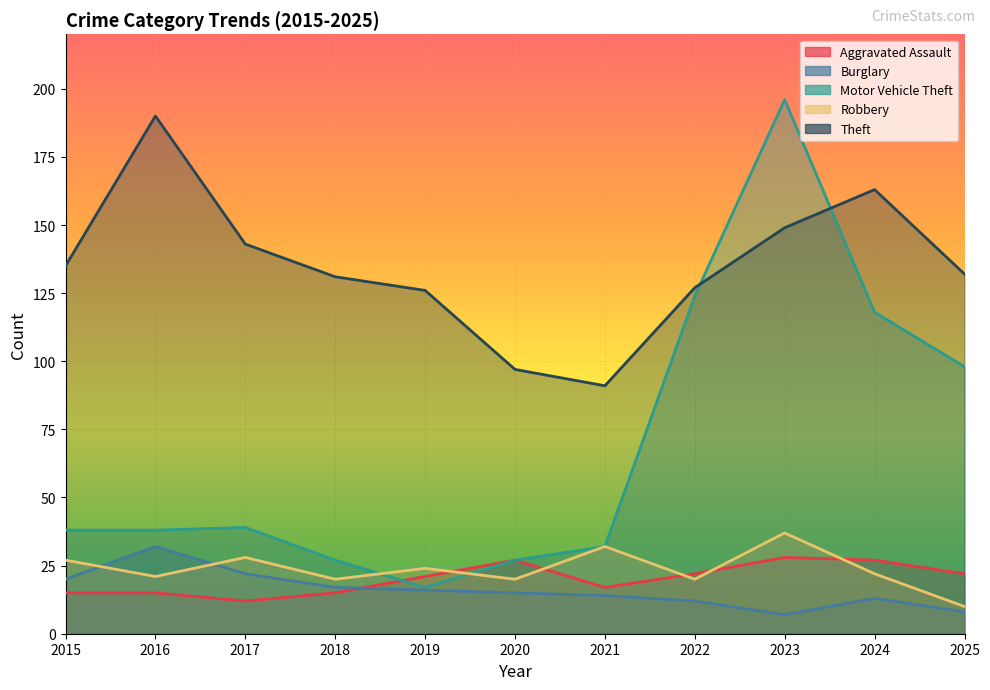

Is it true that Theft equals 206 at 2015?

False